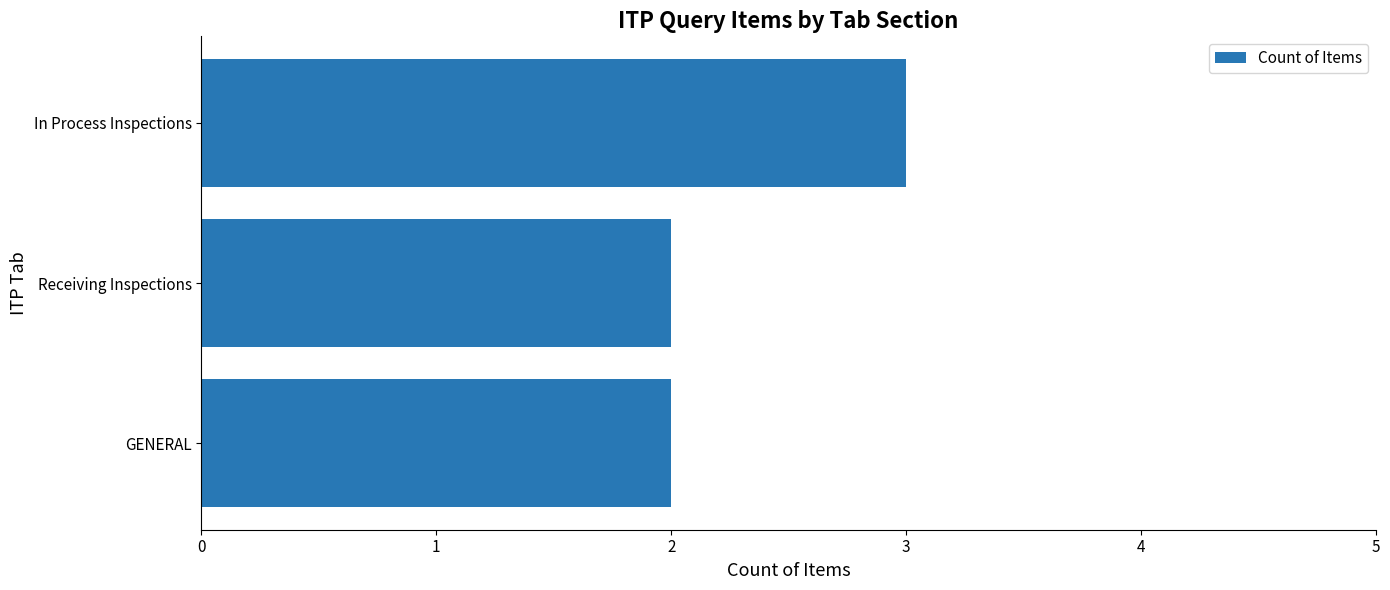

Reading bottom to top, extract all data points from this chart.

GENERAL=2	Receiving Inspections=2	In Process Inspections=3